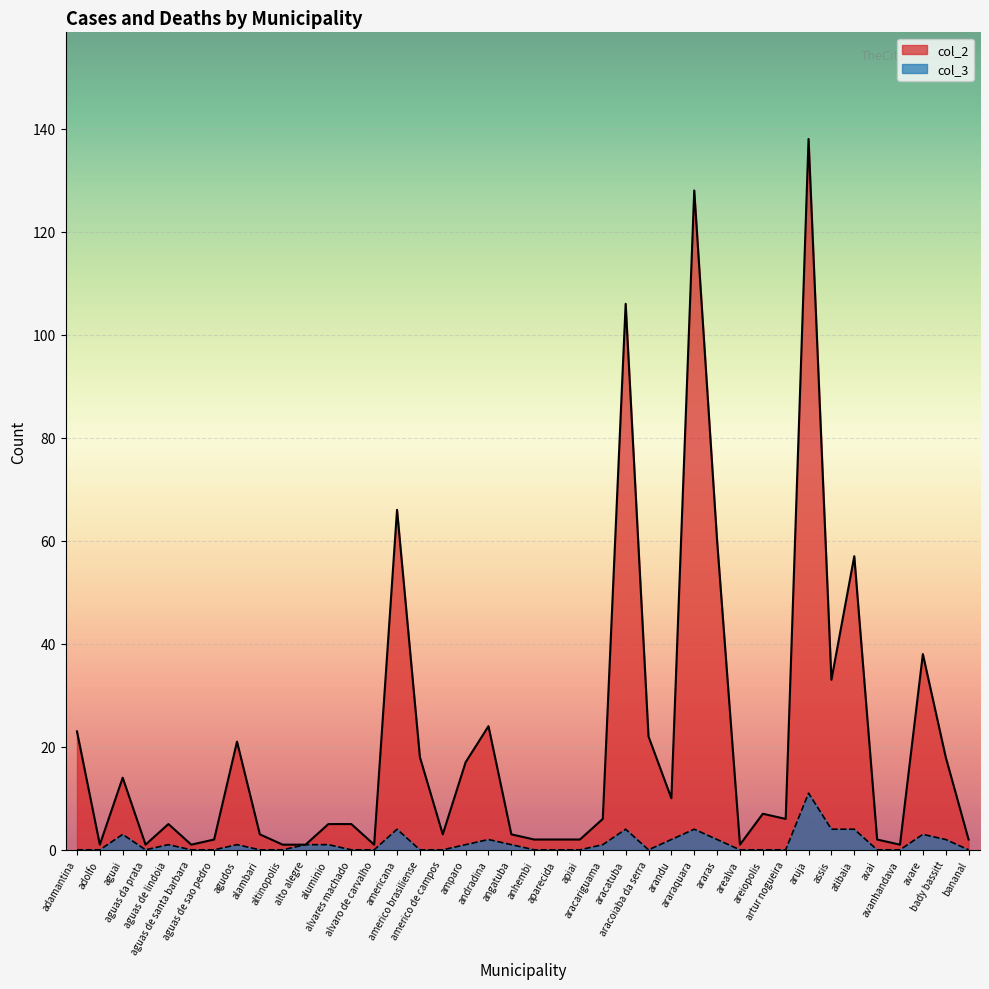

What is the difference between the col_3 values at aguai and andradina?

1